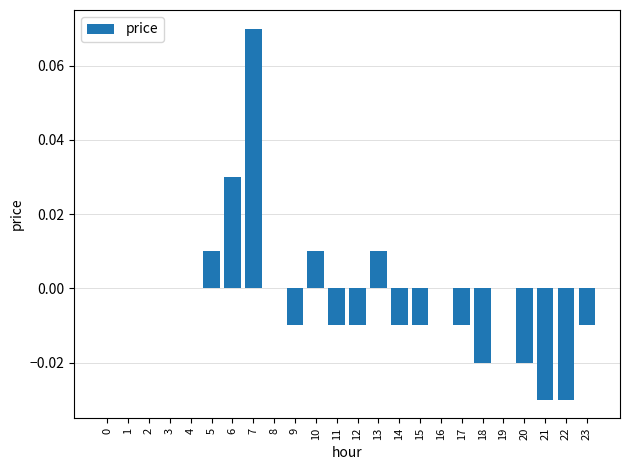

At which category does the chart reach its peak across all series?

7